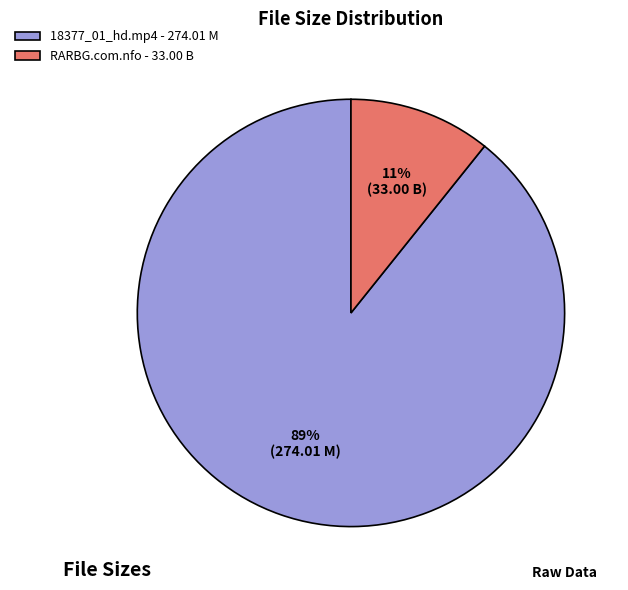

Which has a higher value, 18377_01_hd.mp4 - 274.01 M or RARBG.com.nfo - 33.00 B?

18377_01_hd.mp4 - 274.01 M